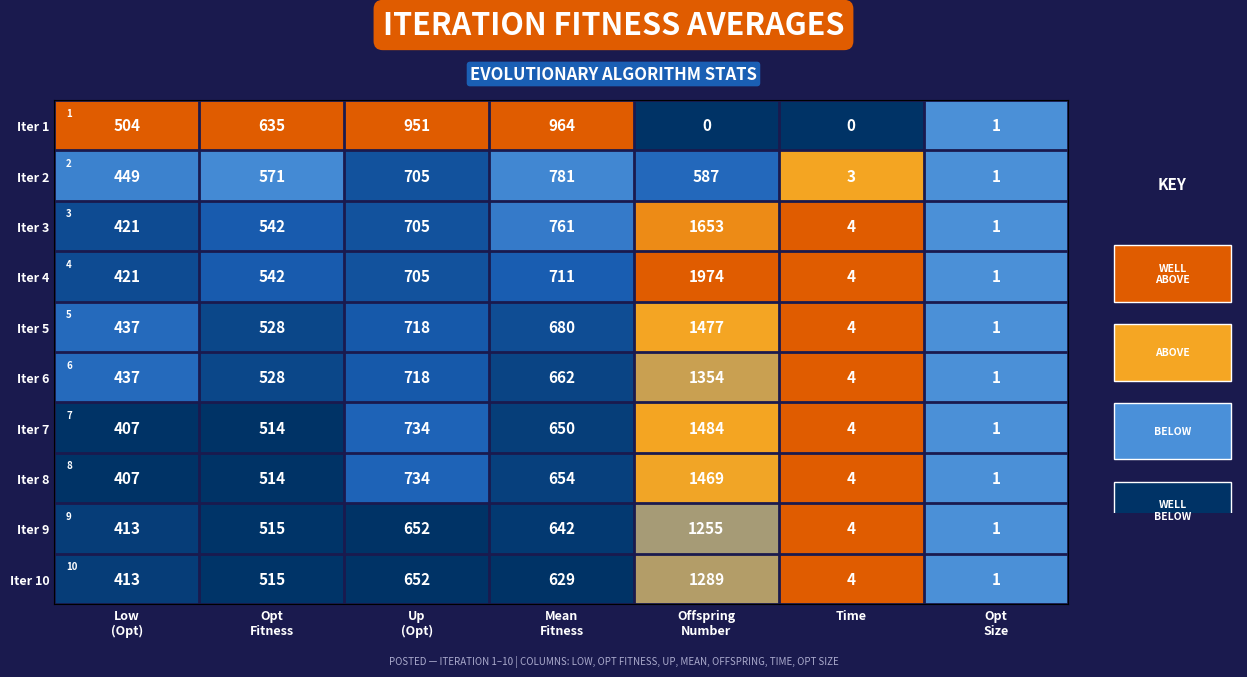

Is the value of Iter 2 at Time greater than the value of Iter 10 at Up (Opt)?

Yes